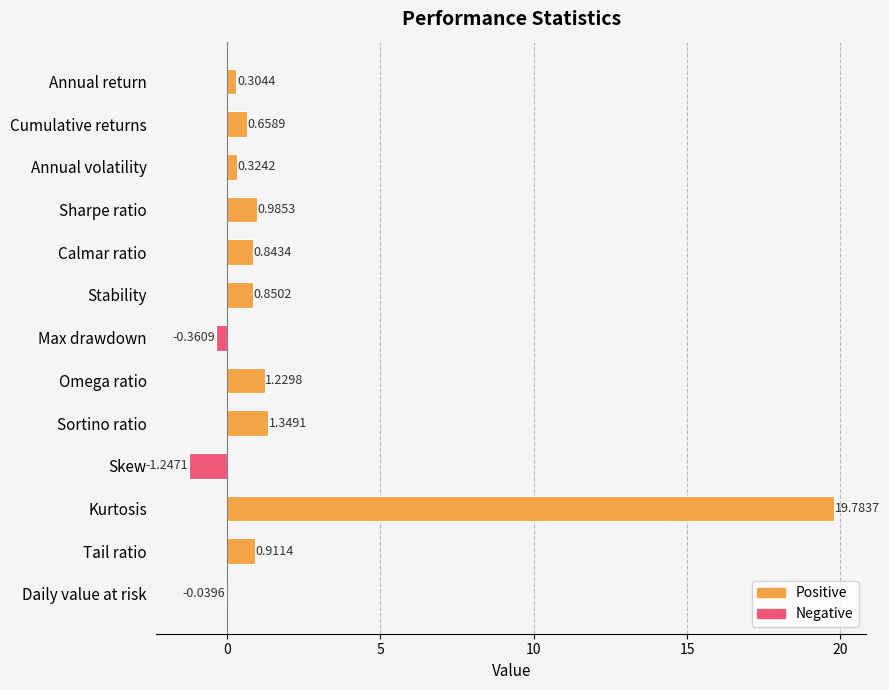

Which label corresponds to the largest value in the chart?

Kurtosis